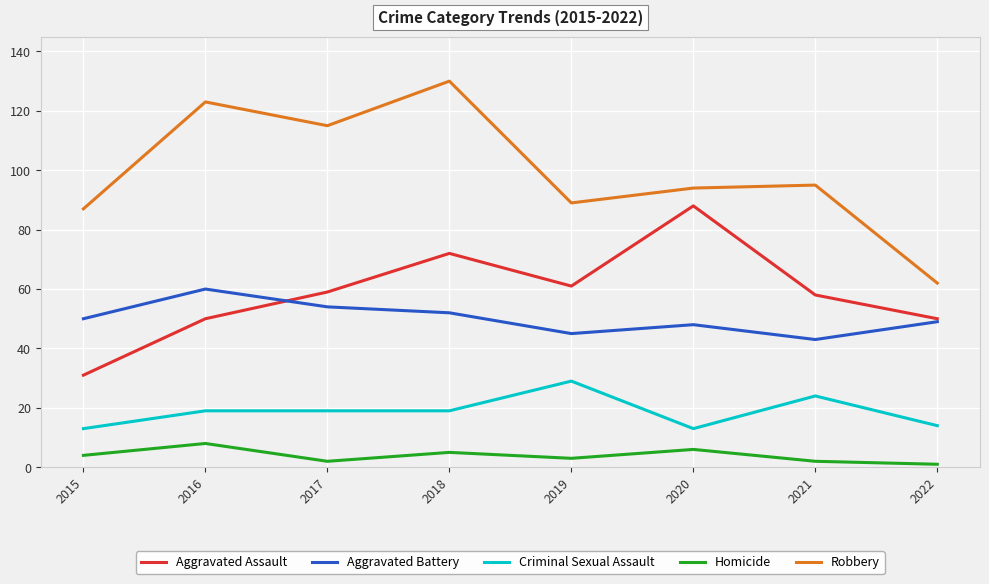

Reading right to left, extract all data points from this chart.

Aggravated Assault: 2022=50	2021=58	2020=88	2019=61	2018=72	2017=59	2016=50	2015=31
Aggravated Battery: 2022=49	2021=43	2020=48	2019=45	2018=52	2017=54	2016=60	2015=50
Criminal Sexual Assault: 2022=14	2021=24	2020=13	2019=29	2018=19	2017=19	2016=19	2015=13
Homicide: 2022=1	2021=2	2020=6	2019=3	2018=5	2017=2	2016=8	2015=4
Robbery: 2022=62	2021=95	2020=94	2019=89	2018=130	2017=115	2016=123	2015=87